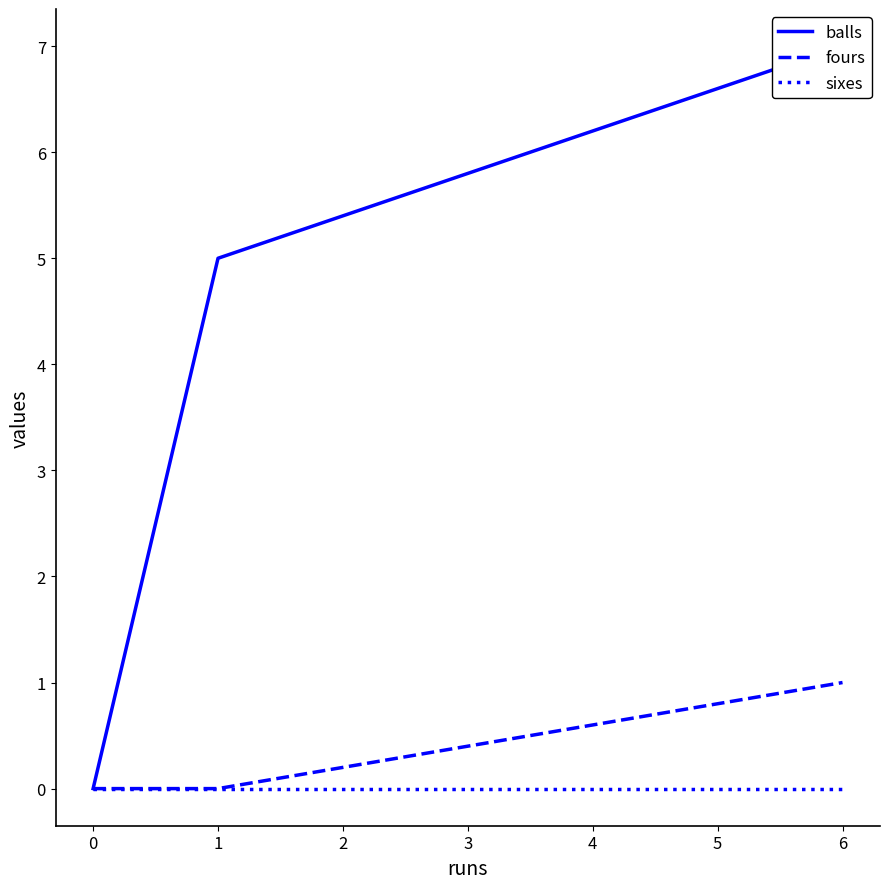

How many data points in balls are above 5?

1